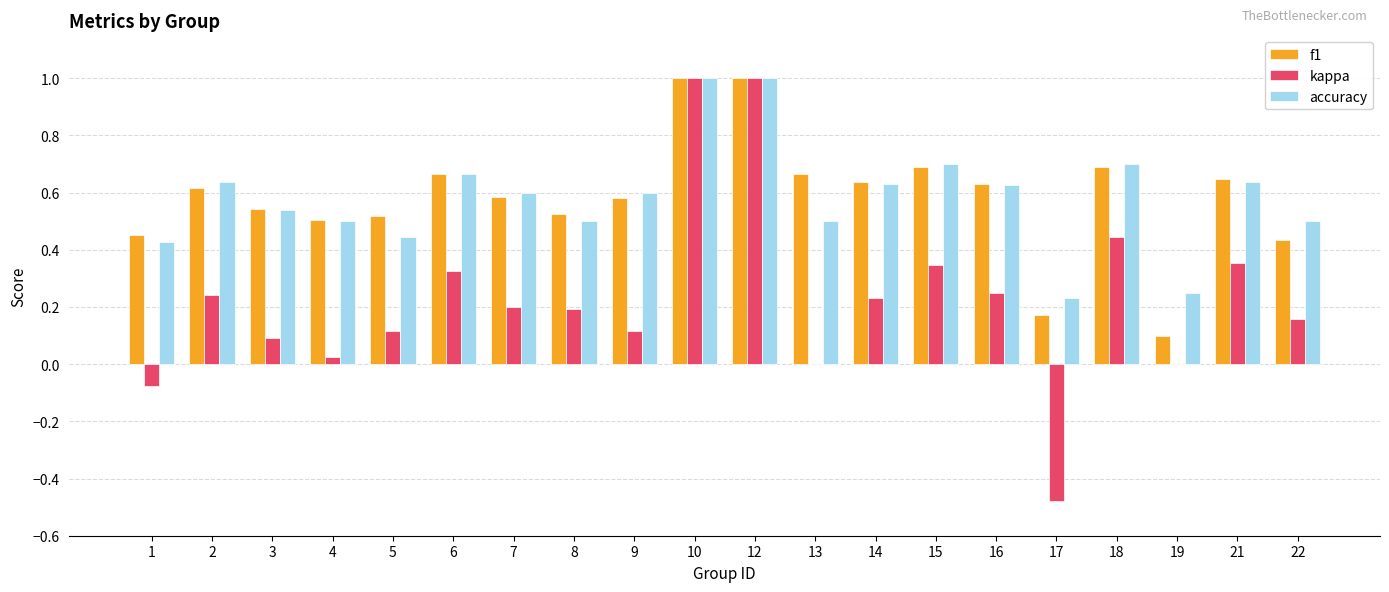

What is the total value across all series at 21?

1.6